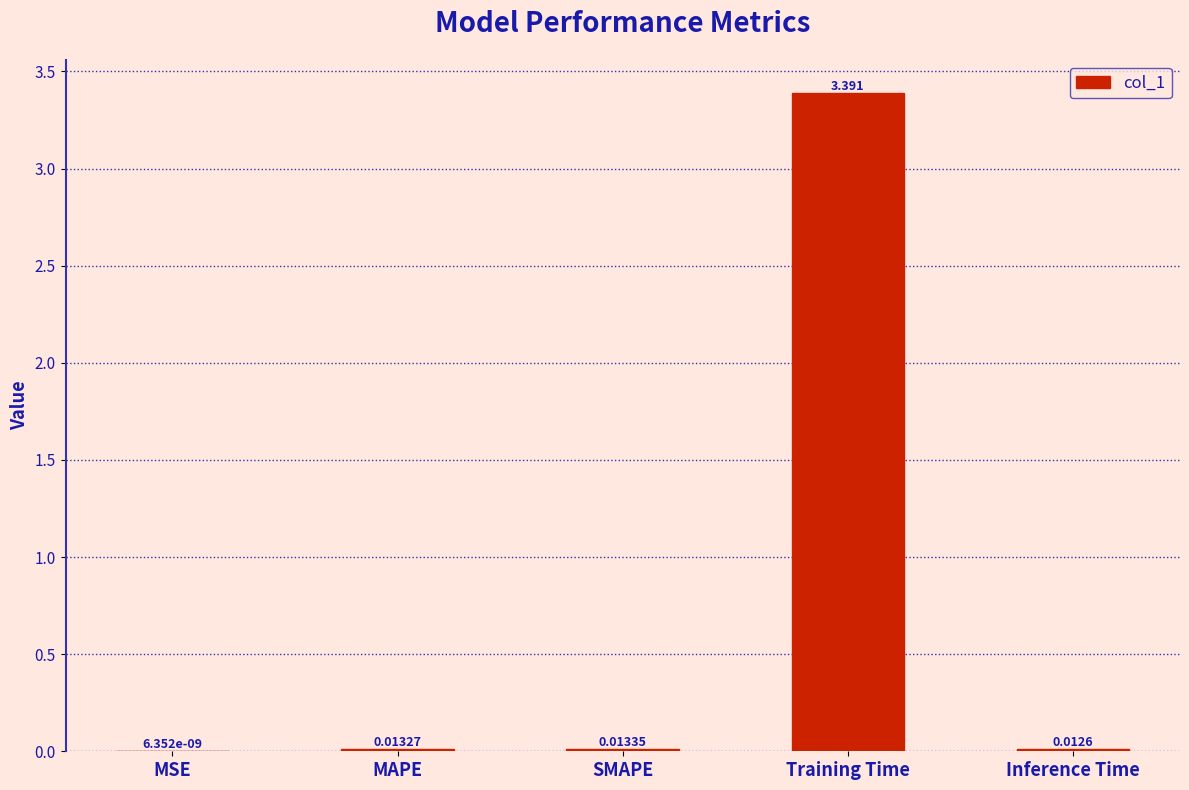

Where is the data nearest to the value 1?

SMAPE